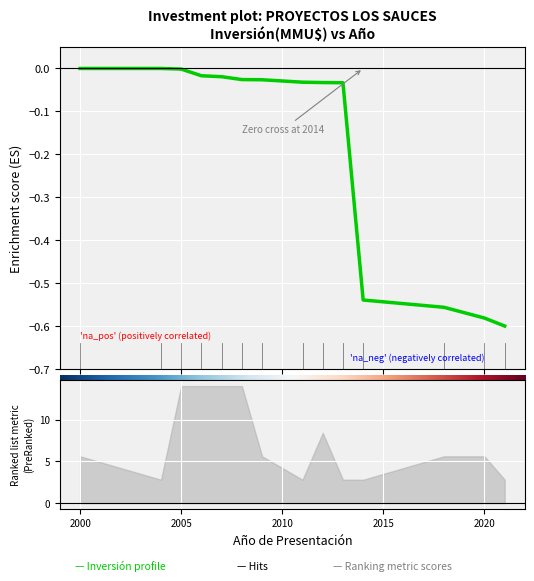

Reading left to right, list all the values displayed in this chart.

-0.0	-0.0	-0.0	-0.0	-0.0	-0.0	-0.0	-0.0	-0.0	-0.0	-0.5	-0.6	-0.6	-0.6